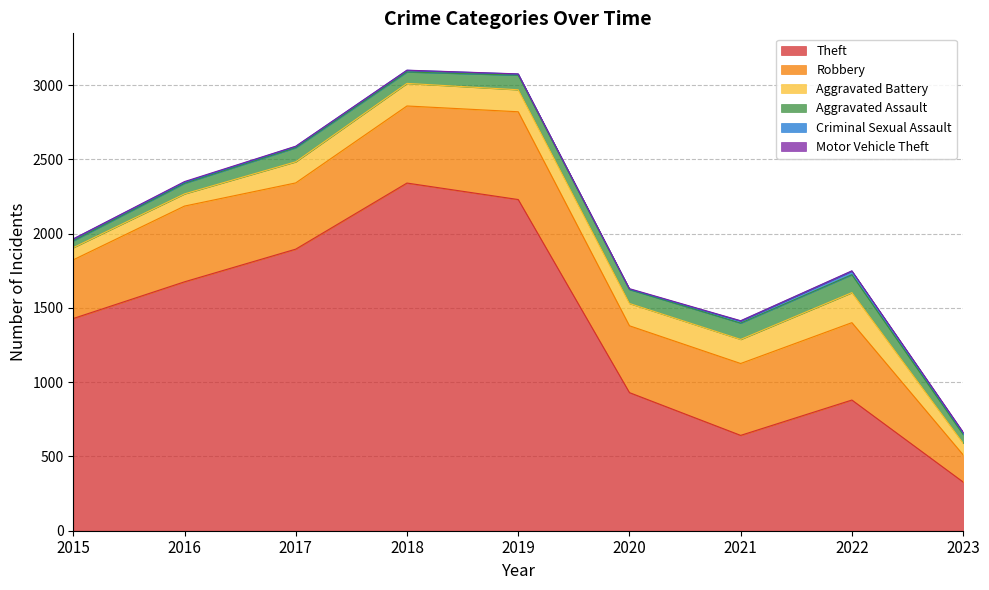

The value of Motor Vehicle Theft at 2022 is 3. True or false?

False